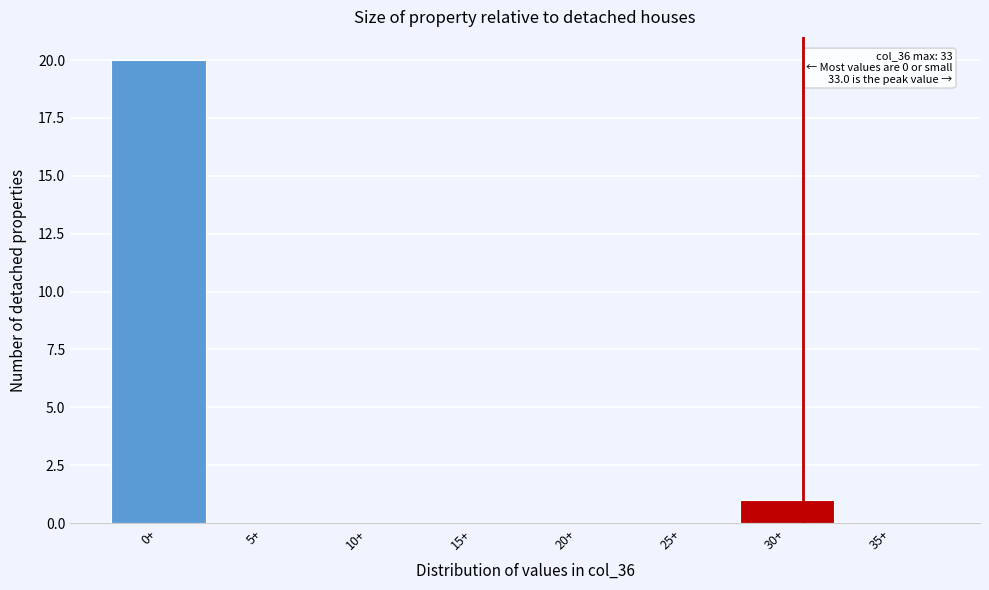

Reading left to right, list all the values displayed in this chart.

0+=20	5+=0	10+=0	15+=0	20+=0	25+=0	30+=1	35+=0